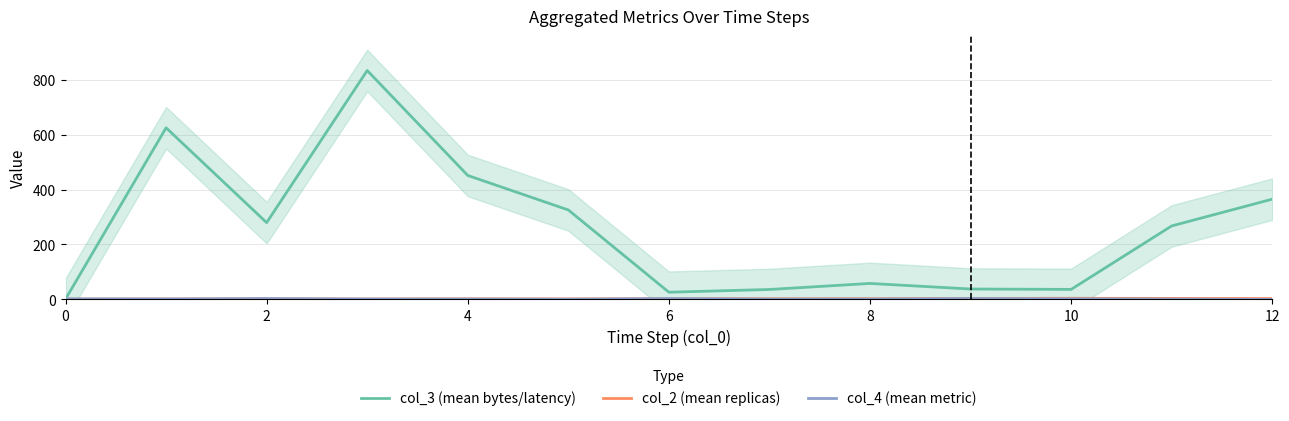

How many lines are shown in the chart?

3